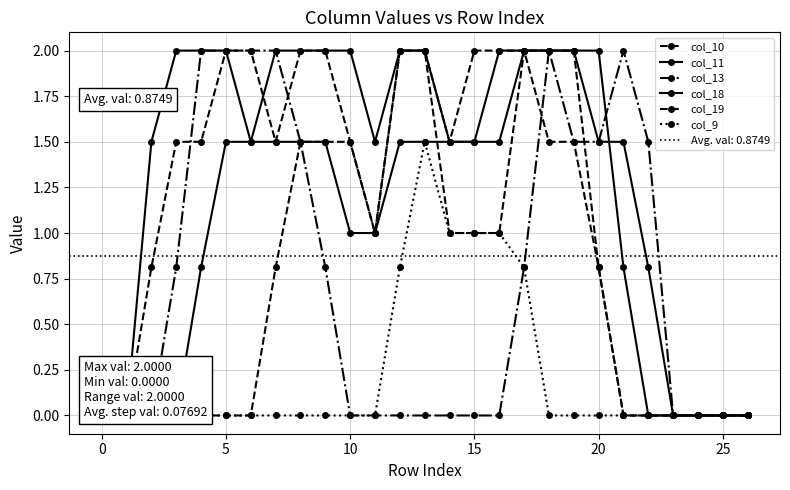

At which label does col_18 first exceed 1?

5